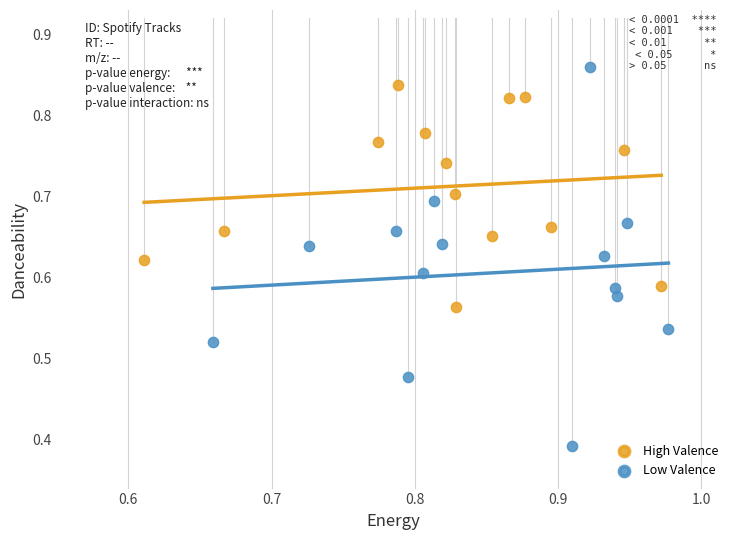

Which series reaches the minimum Y coordinate?

Low Valence